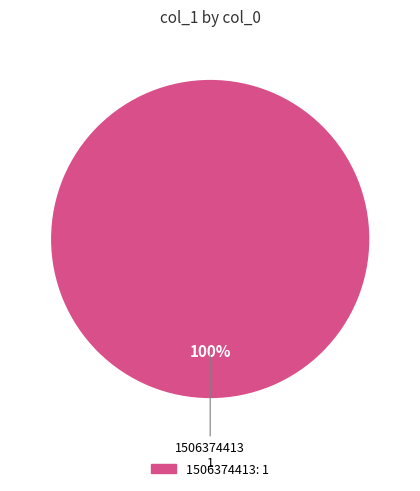

Is there a majority slice in this chart?

Yes